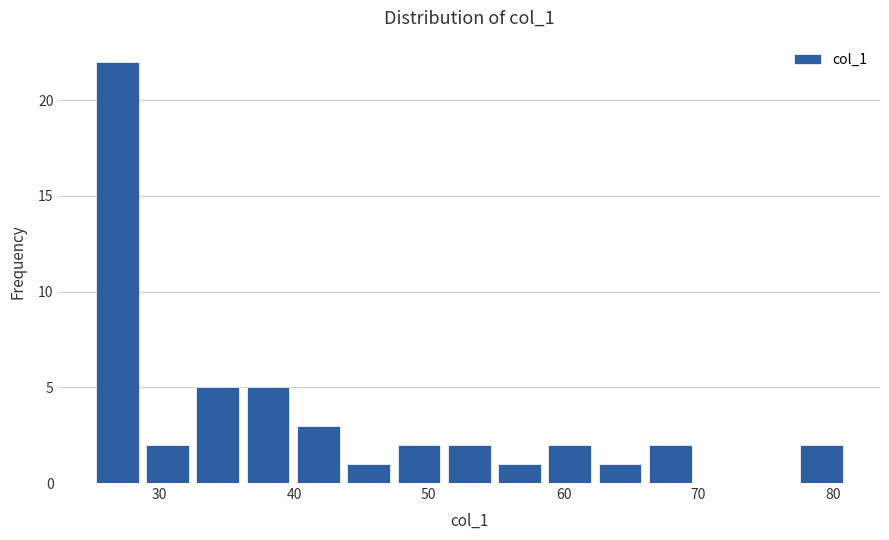

Around what value on the x-axis is the tallest bar? Give the approximate position of its centre, as read against the axis.

27